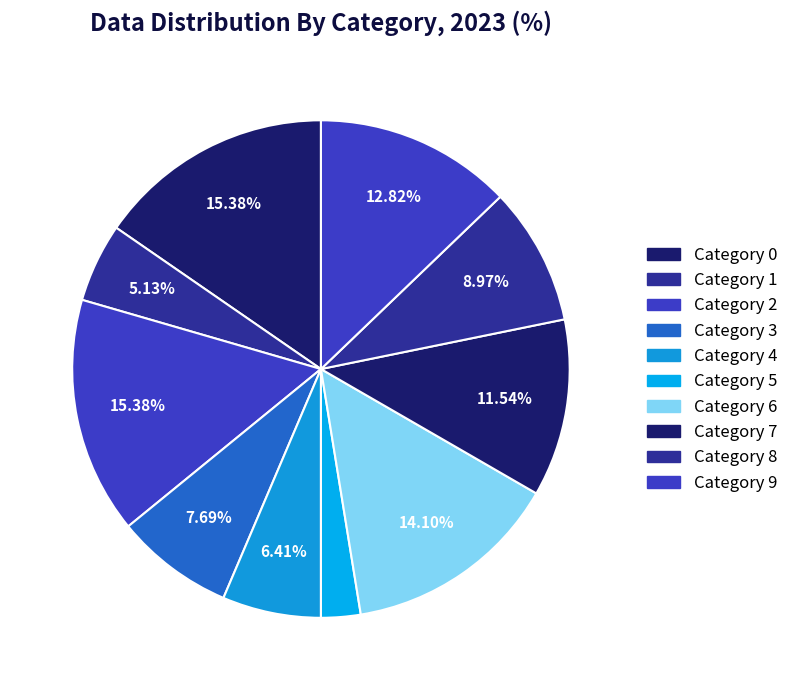

Rank the categories by value from lowest to highest.

0, 5, 0, 1, 4, 3, 8, 0, 7, 9, 6, 2